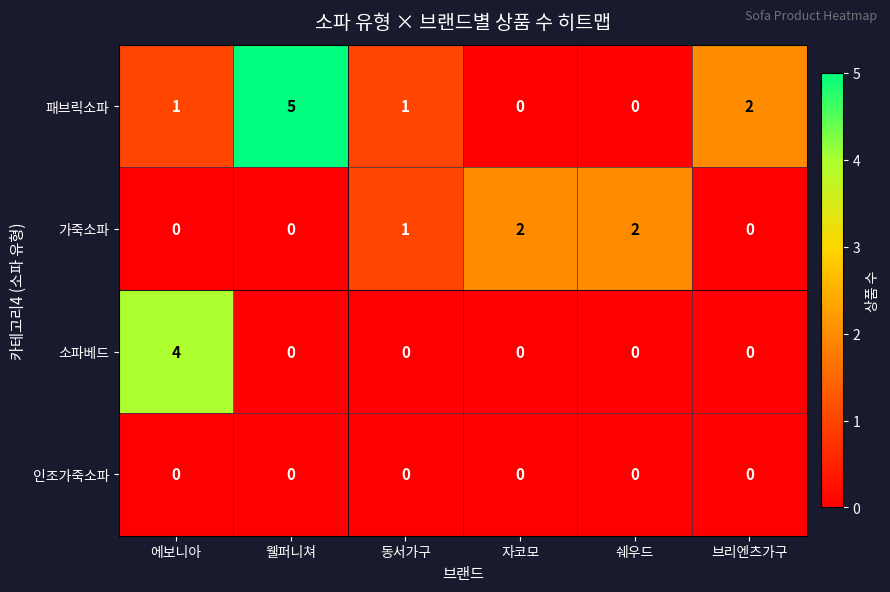

What is the sum of all 가죽소파 values?

5